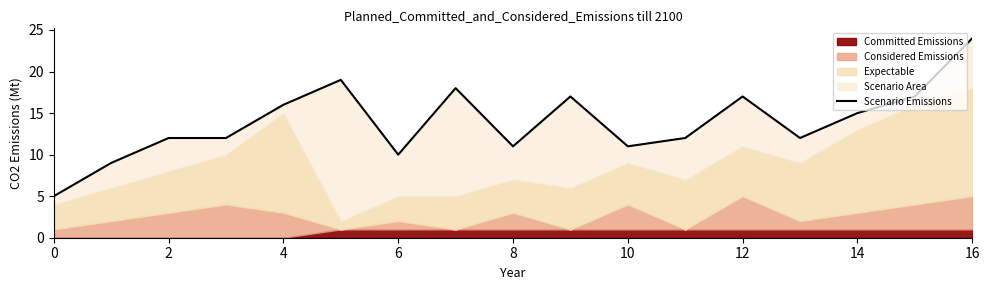

Where is the data nearest to the value 14?

14